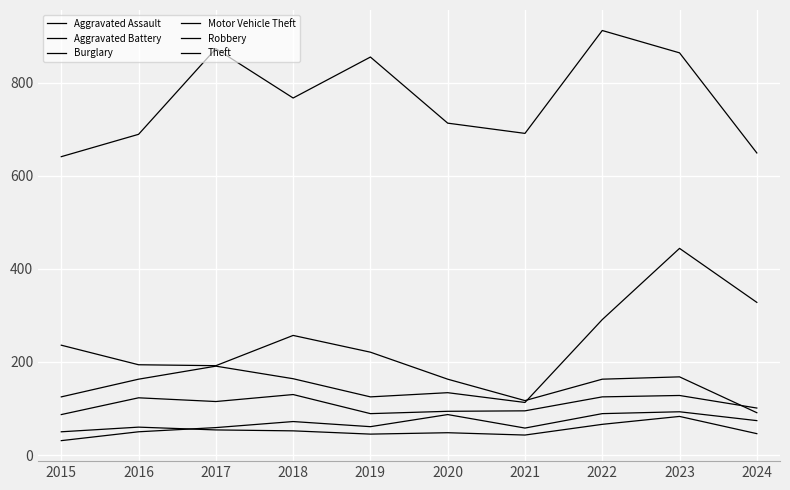

Is this an area chart (filled region under the line)?

No